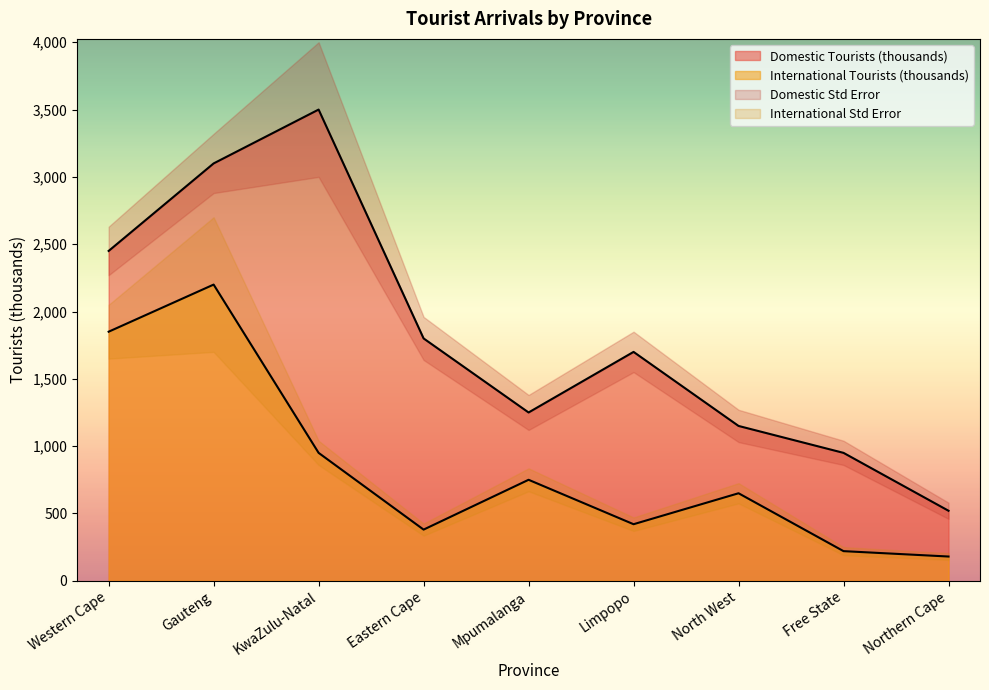

Which series has the widest spread of values?

Domestic Tourists (thousands)